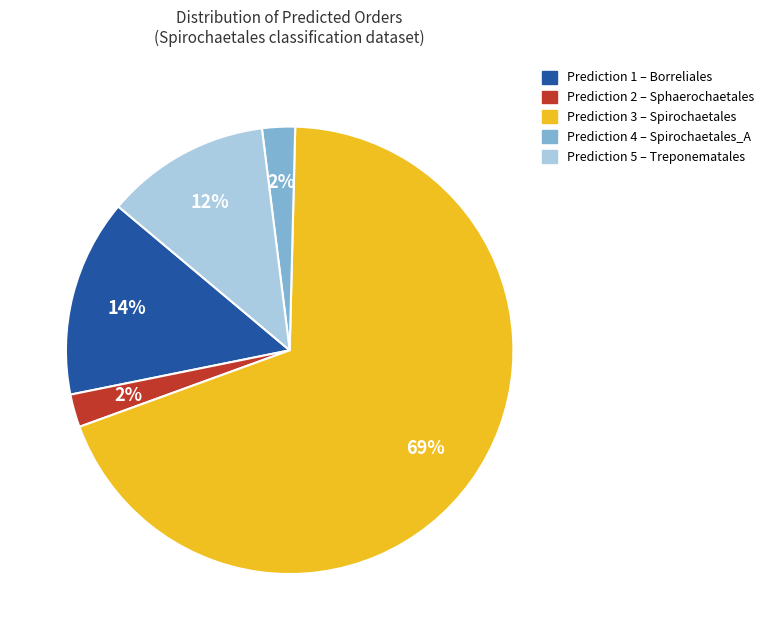

Is there a majority slice in this chart?

Yes